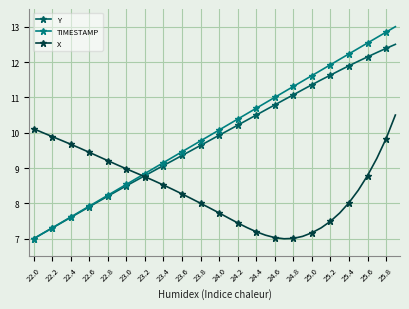

How many data points does each series have?

40